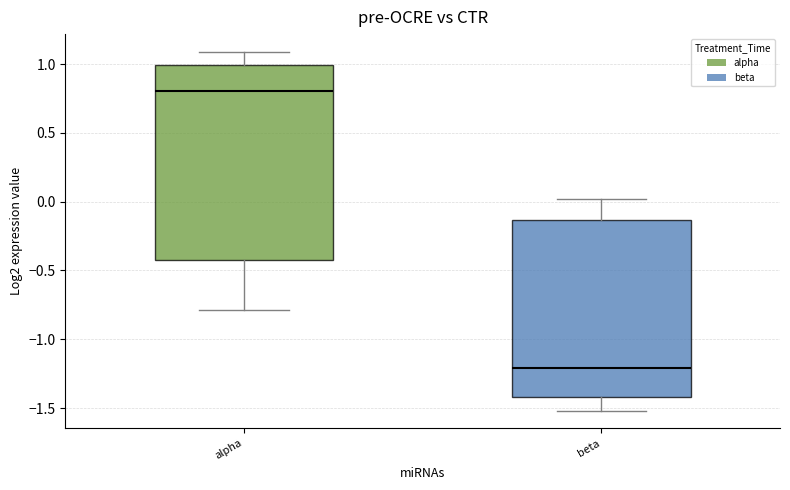

Where is the lower edge of the box for beta on the y-axis? The values are not printed on the chart, so give them approximately, as read against the axis.

-1.40